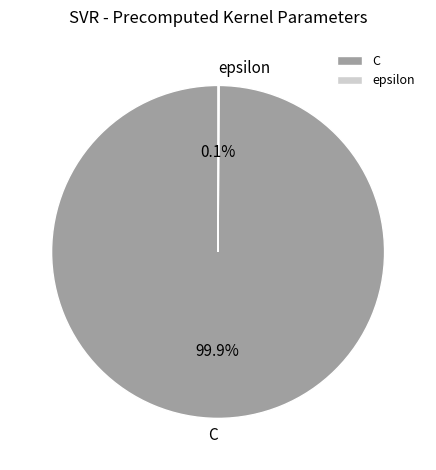

Which category has the biggest portion of the pie?

C